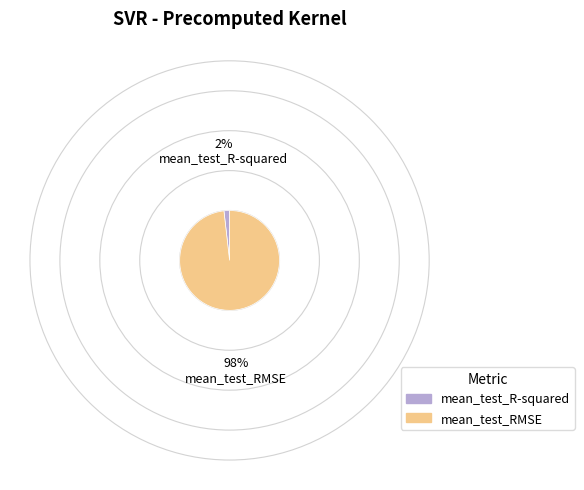

Which category has the smallest portion of the pie?

mean_test_R-squared